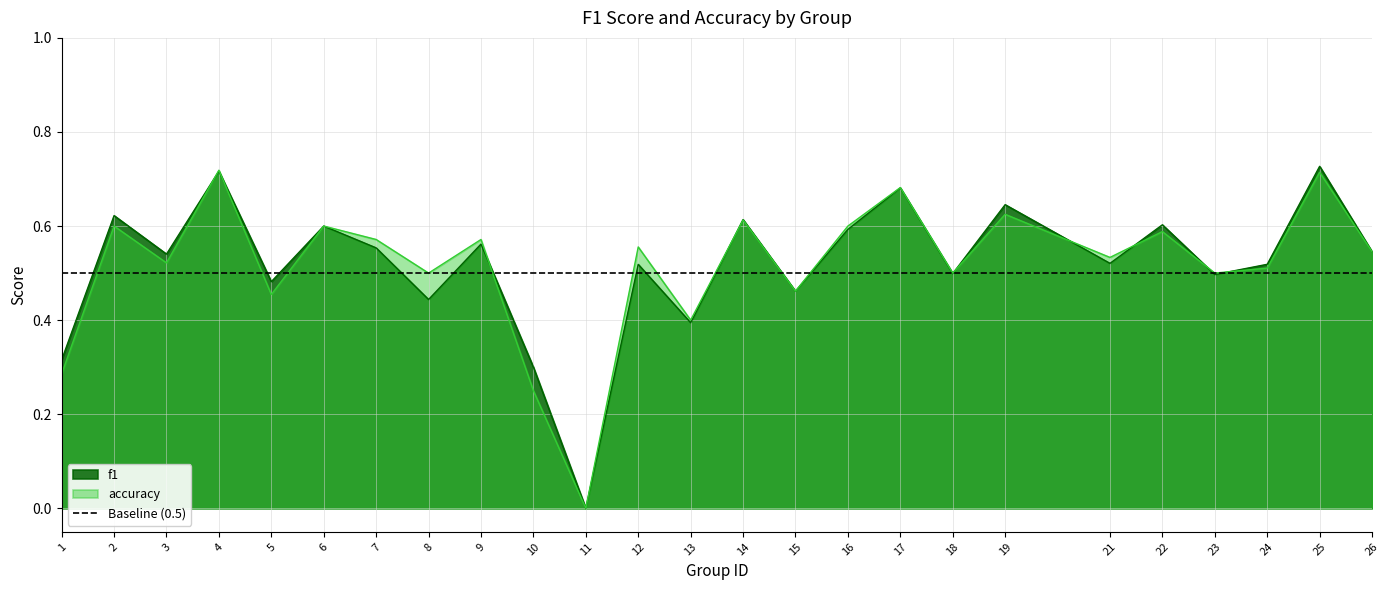

Where is the first local minimum for f1?

3